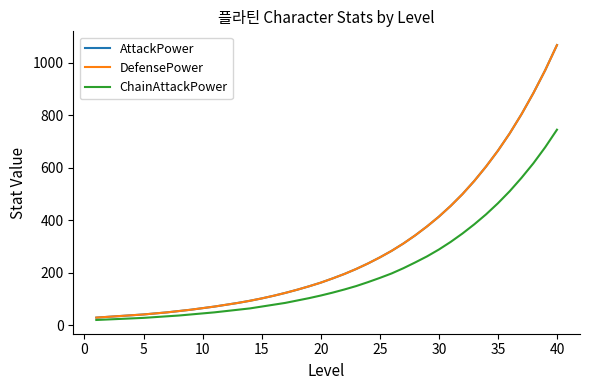

True or false: DefensePower has more than 2 interior local peaks.

False